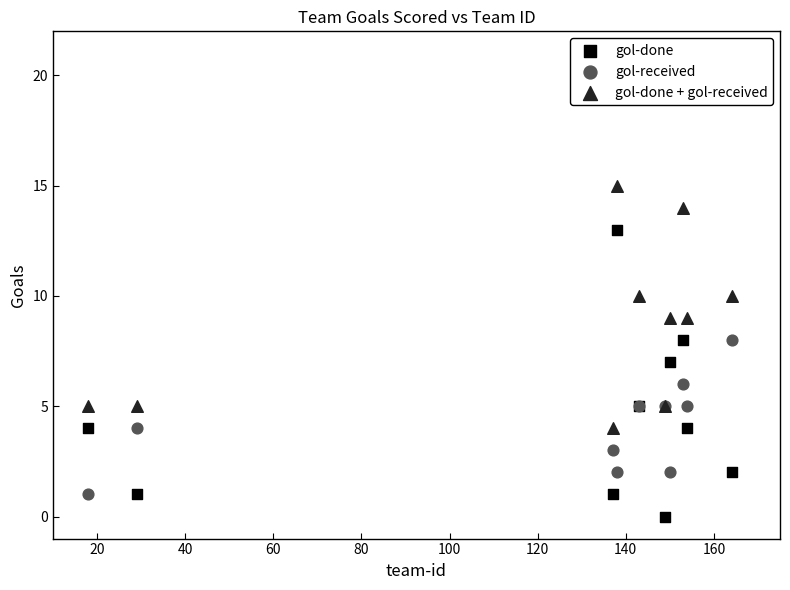

Which series has the largest Y range (max minus min)?

gol-done